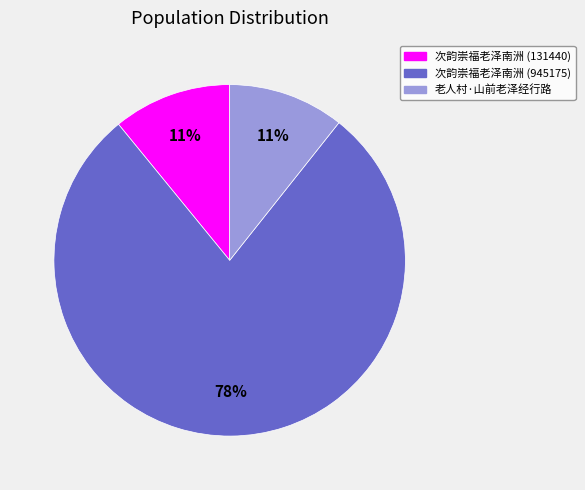

How many segments does this pie chart have?

3